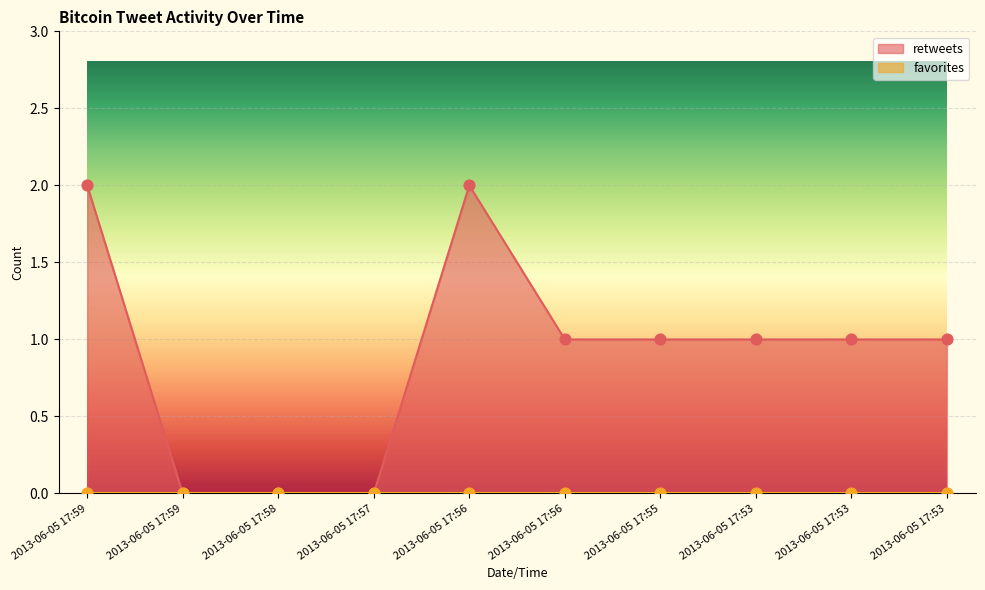

Which has a higher value, 2013-06-05 17:56 or 2013-06-05 17:53?

2013-06-05 17:56